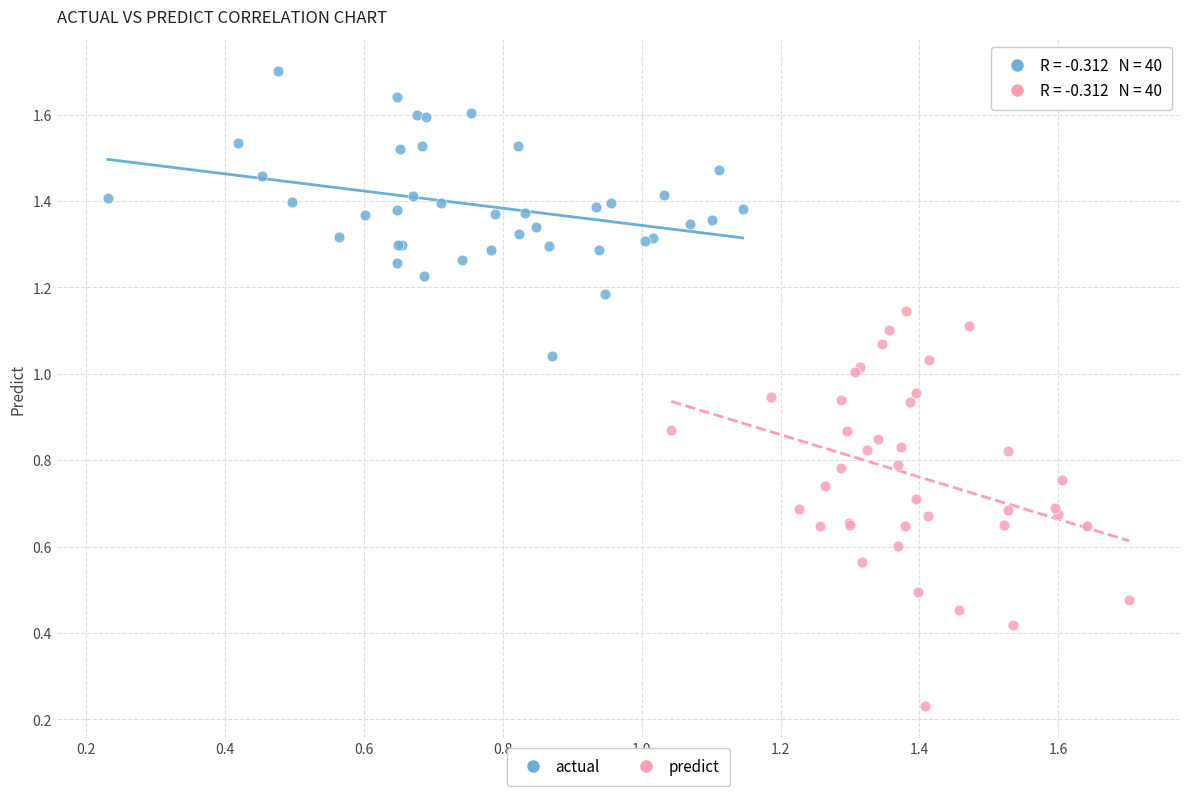

Which series has the largest Y range (max minus min)?

predict